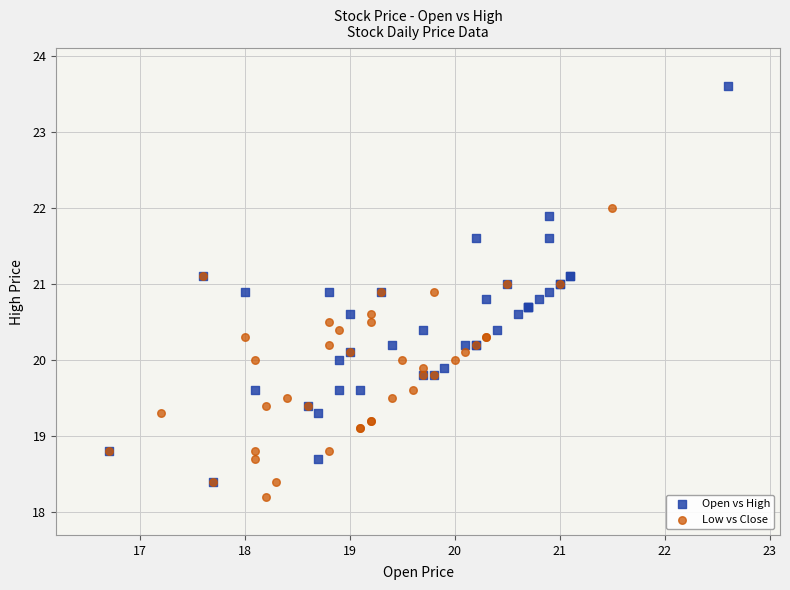

Which series has the widest spread of Y values?

Open vs High